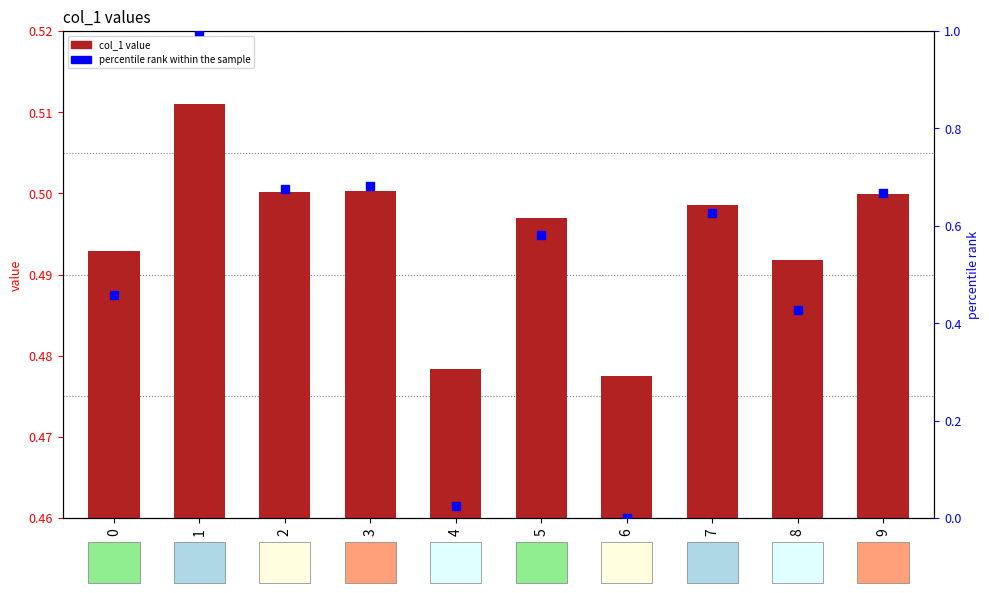

Which series has the widest spread of Y values?

percentile rank within the sample